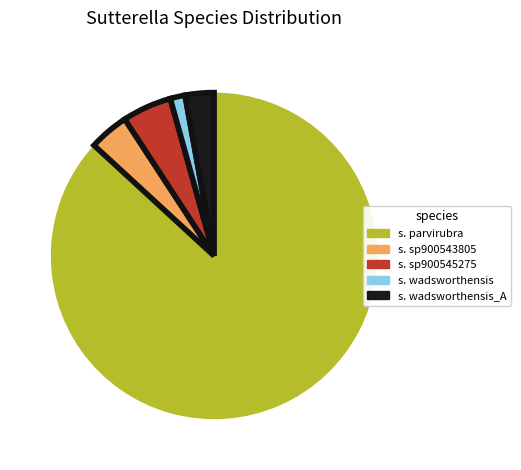

How many slices are in this pie chart?

5